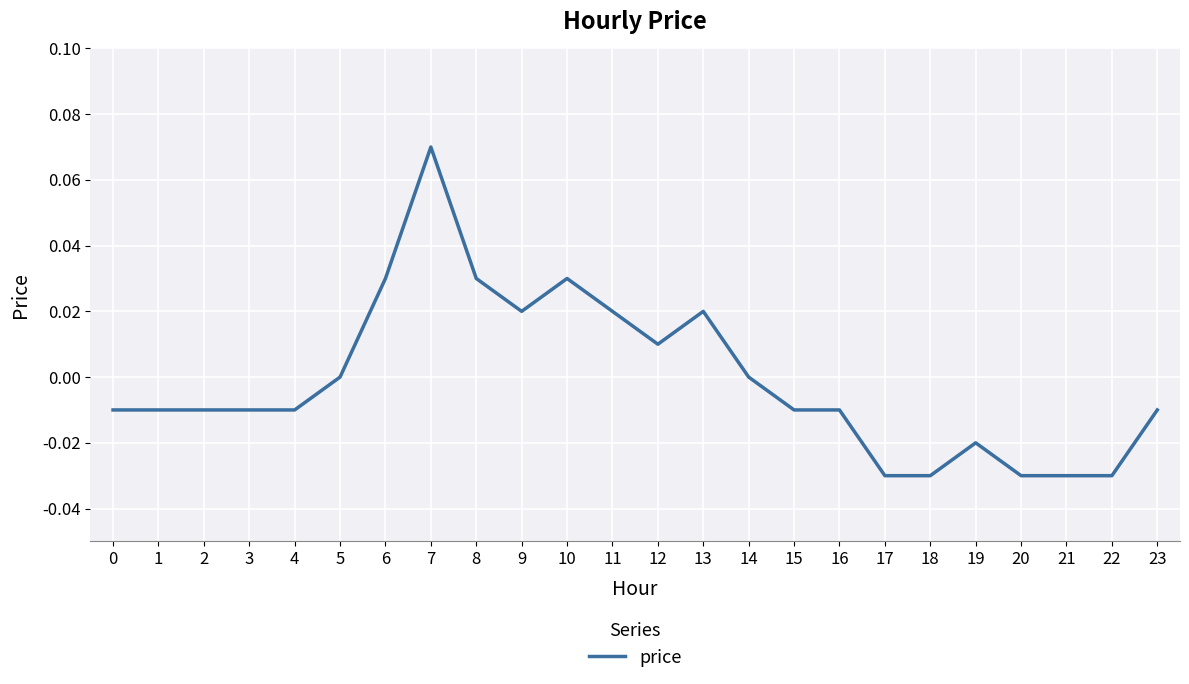

Which label corresponds to the largest value in the chart?

7